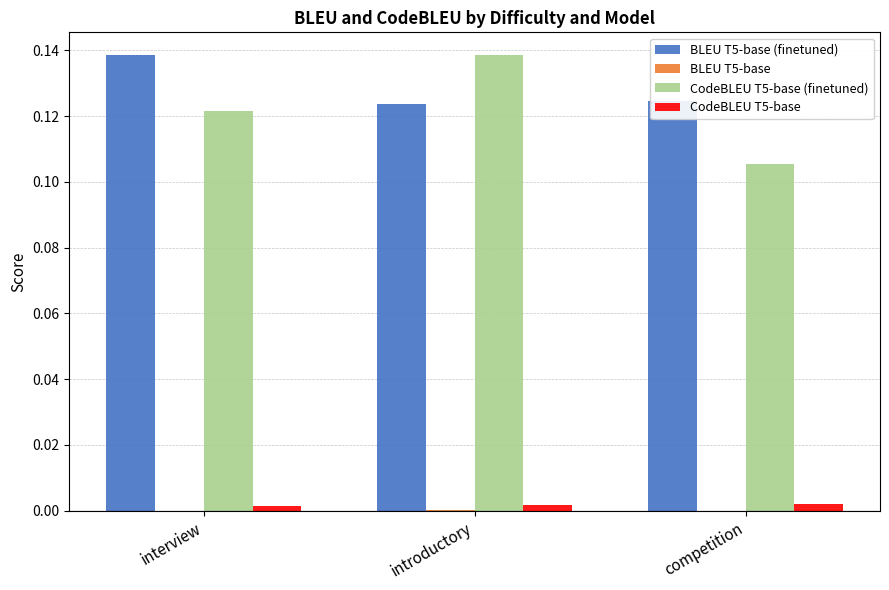

What is the value of the BLEU T5-base (finetuned) bar at the 3rd from the left?

0.1